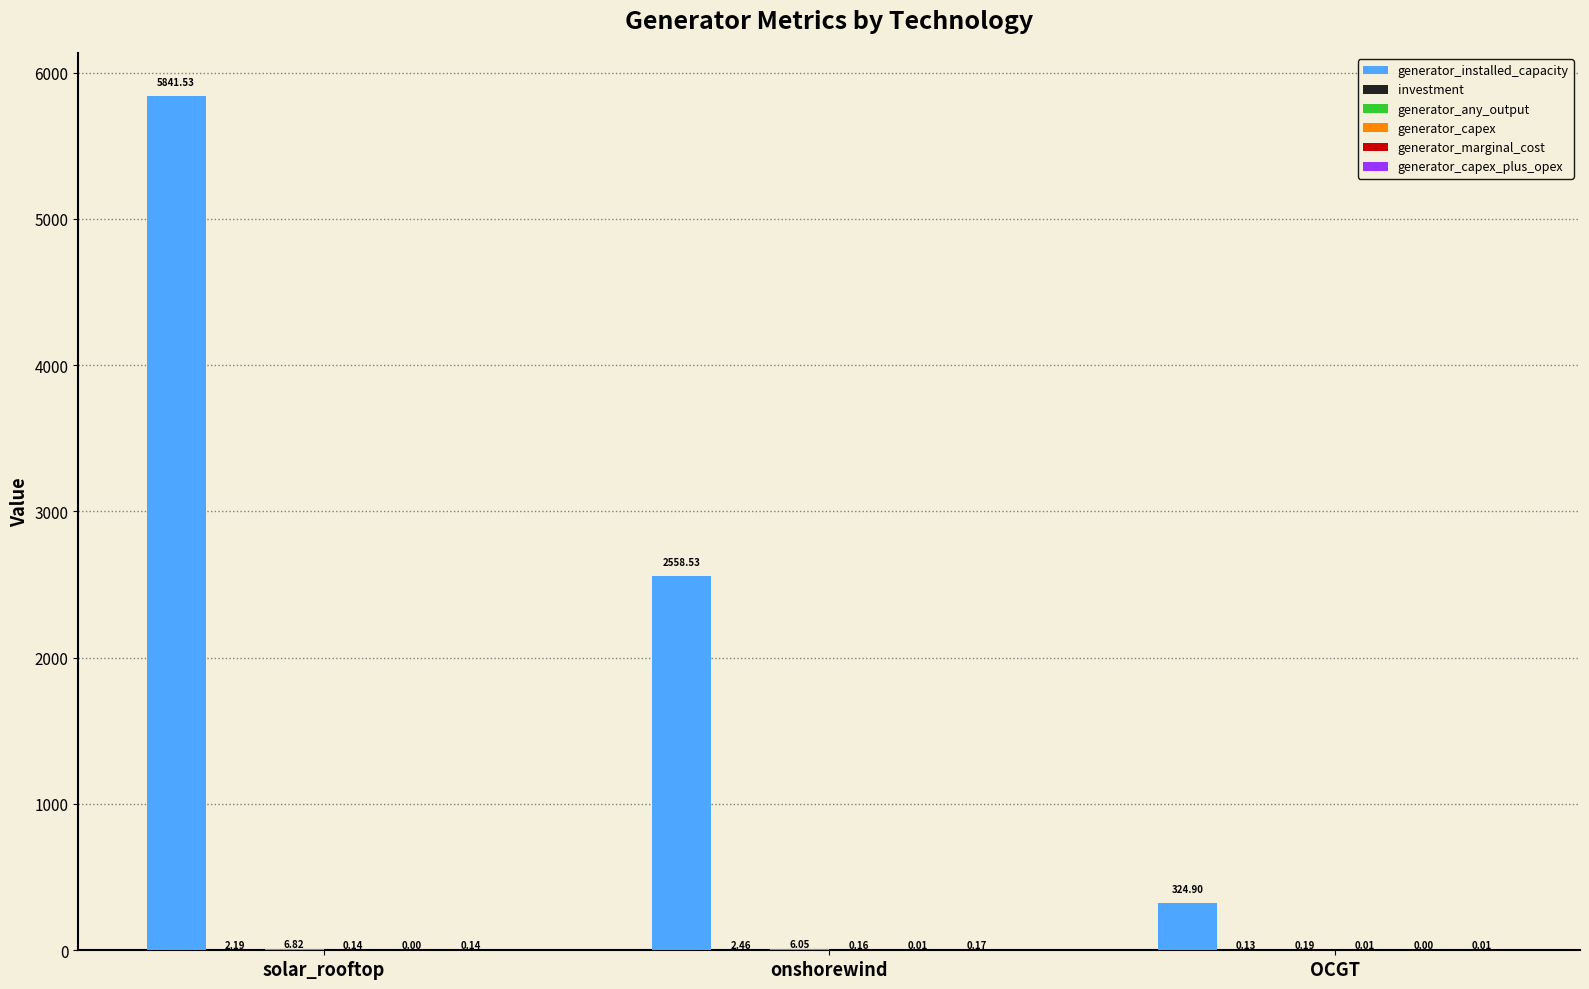

At which category is the sum across all series the highest?

solar_rooftop